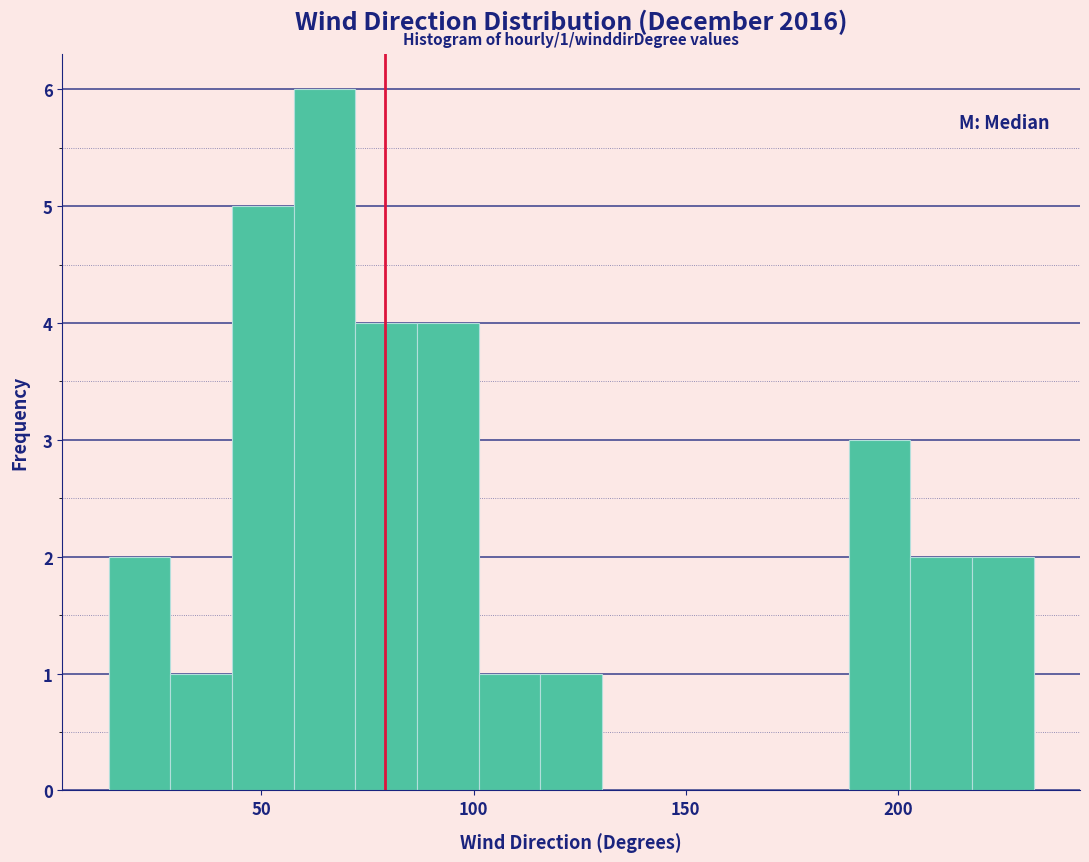

Around what value on the x-axis is the tallest bar? Give the approximate position of its centre, as read against the axis.

65